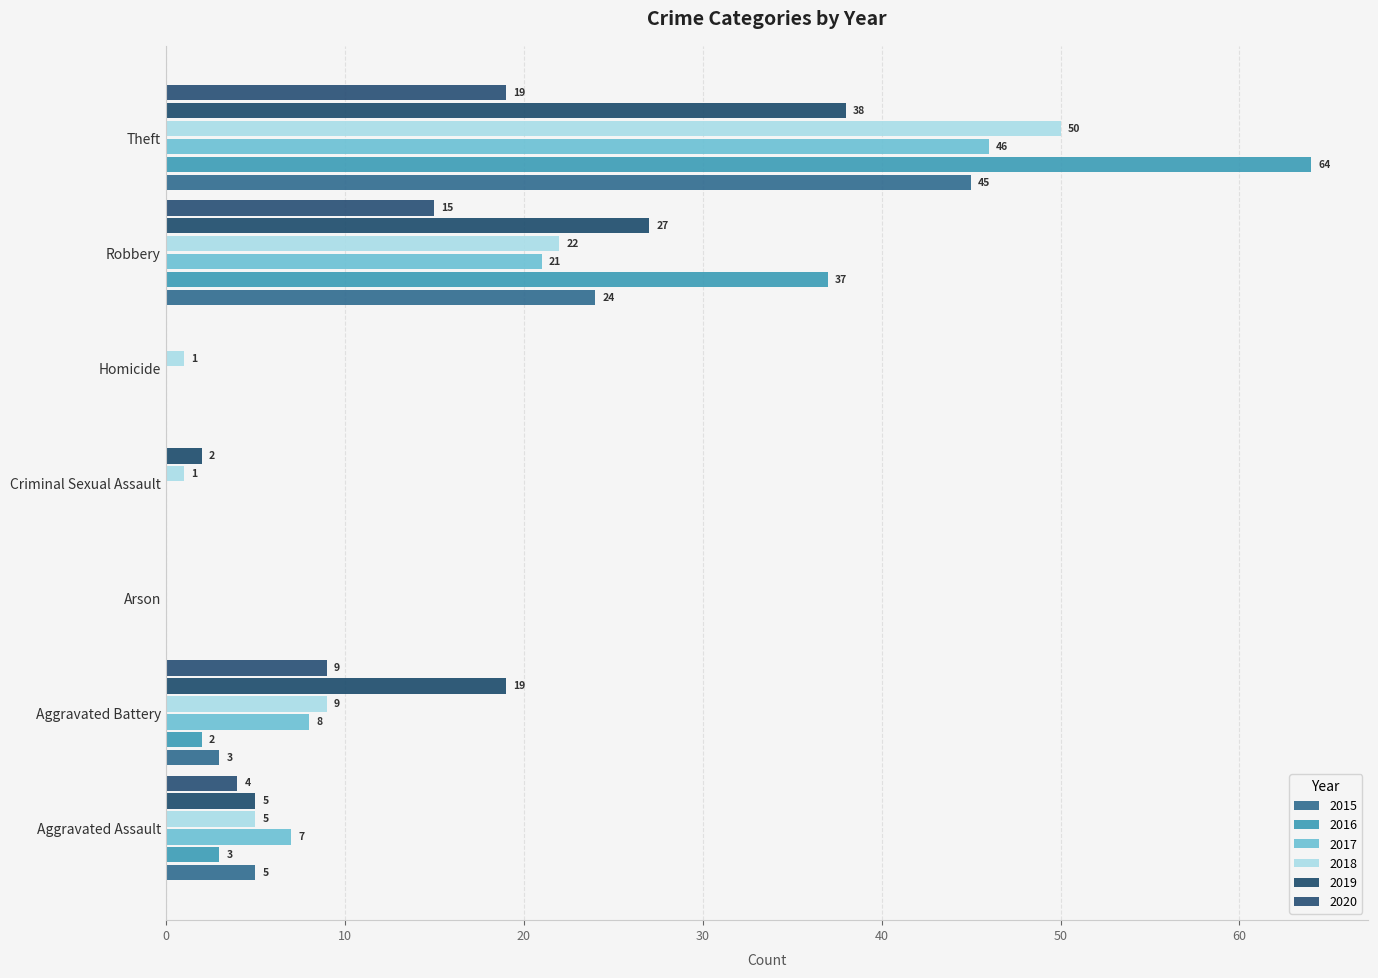

What is the difference between the second highest and minimum values in the 2018 series?

22